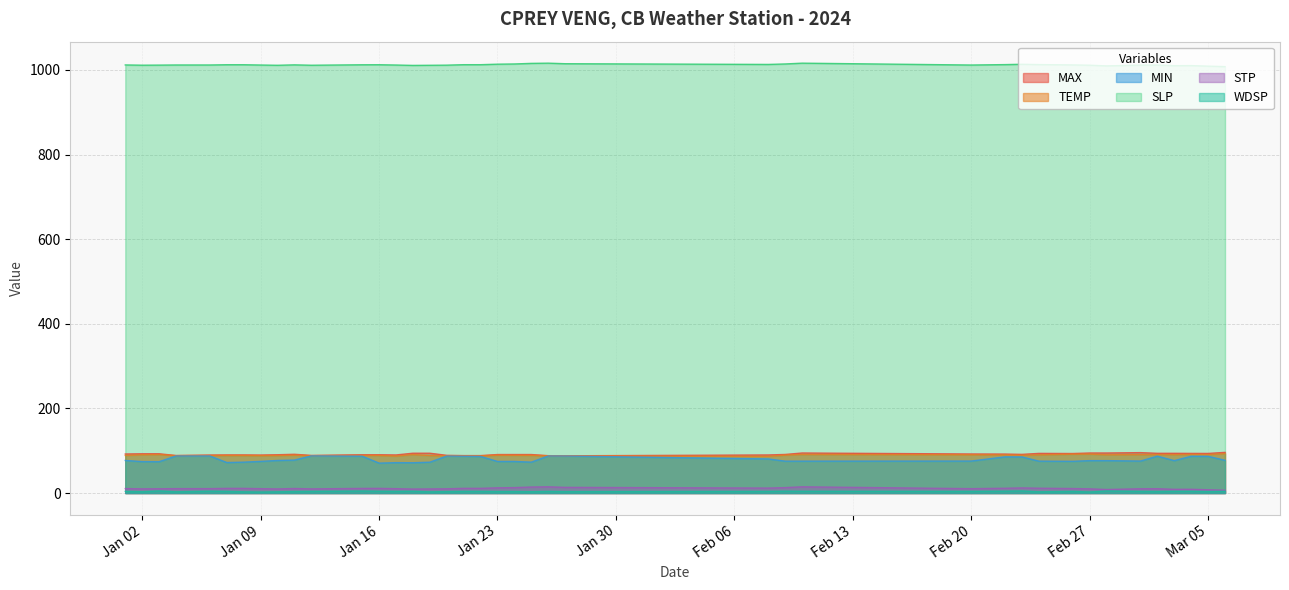

Does the chart display data point markers on the line(s)?

No